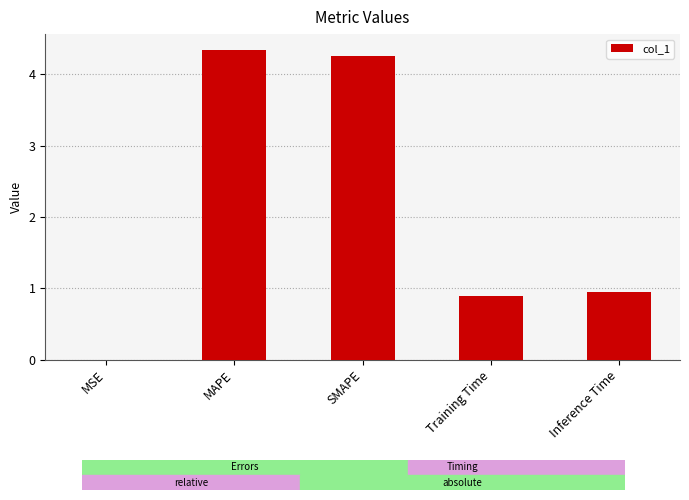

The chart shows a value of 1.5 at SMAPE. True or false?

False